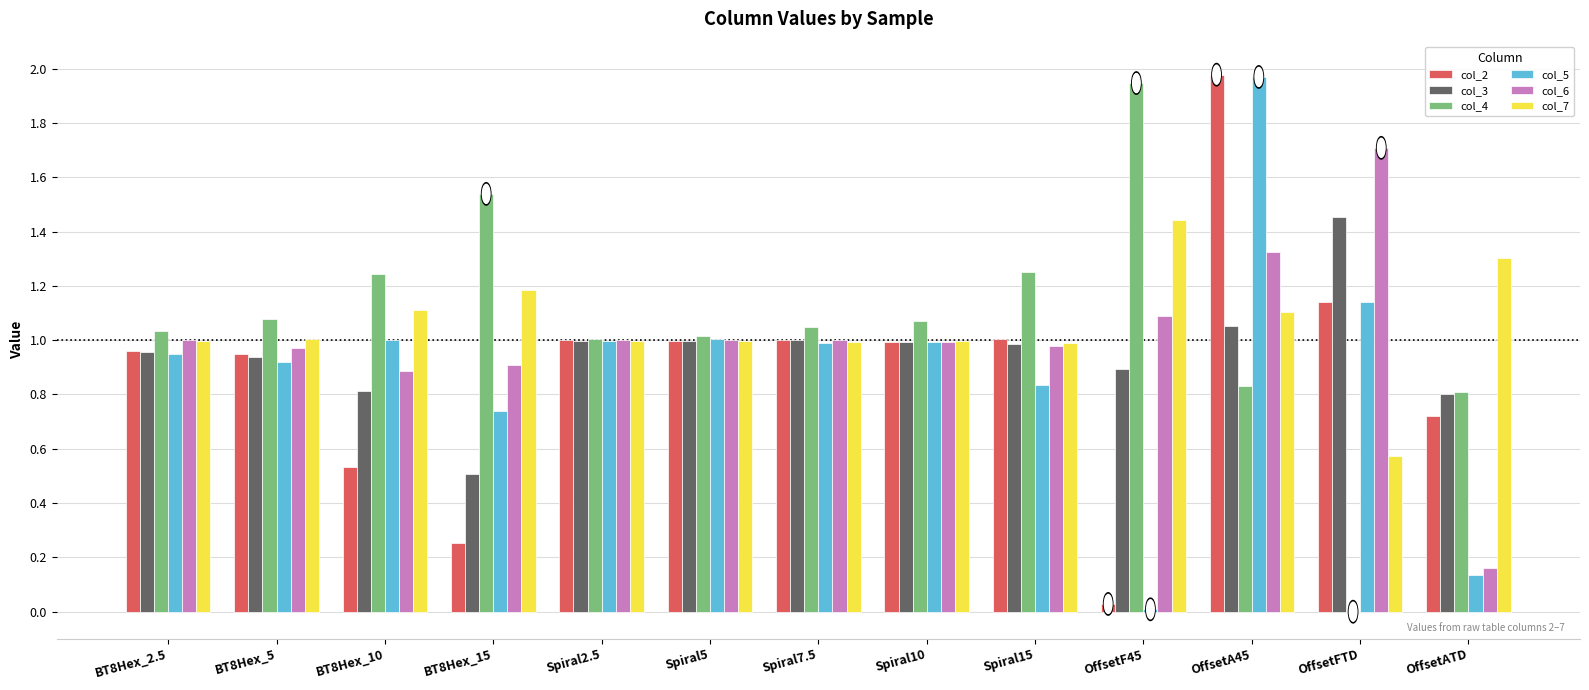

What is the total value across all series at Spiral7.5?

6.0